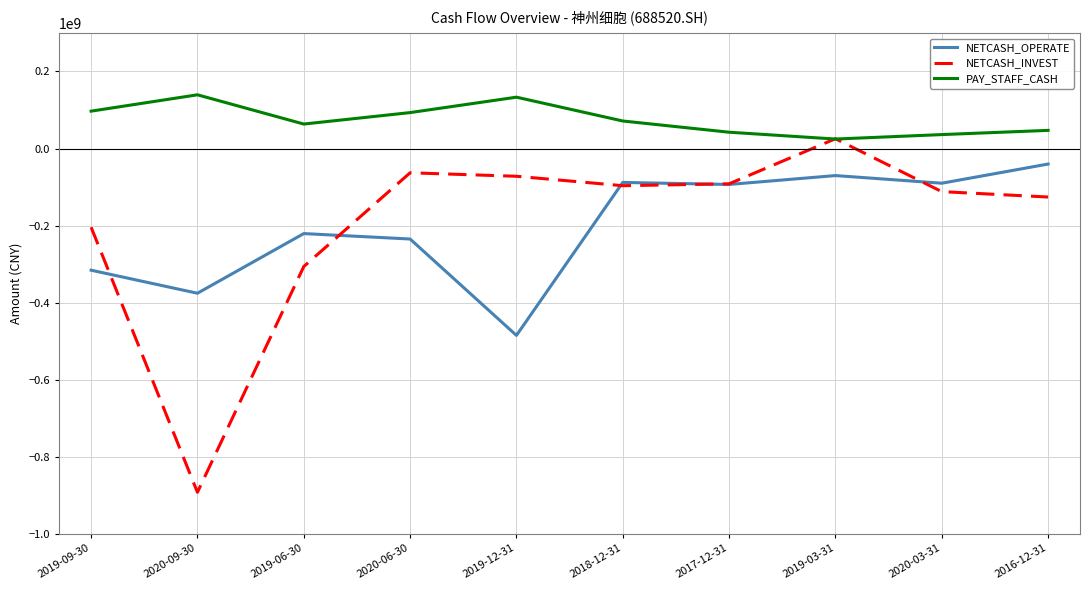

Which series has the widest spread of values?

NETCASH_INVEST